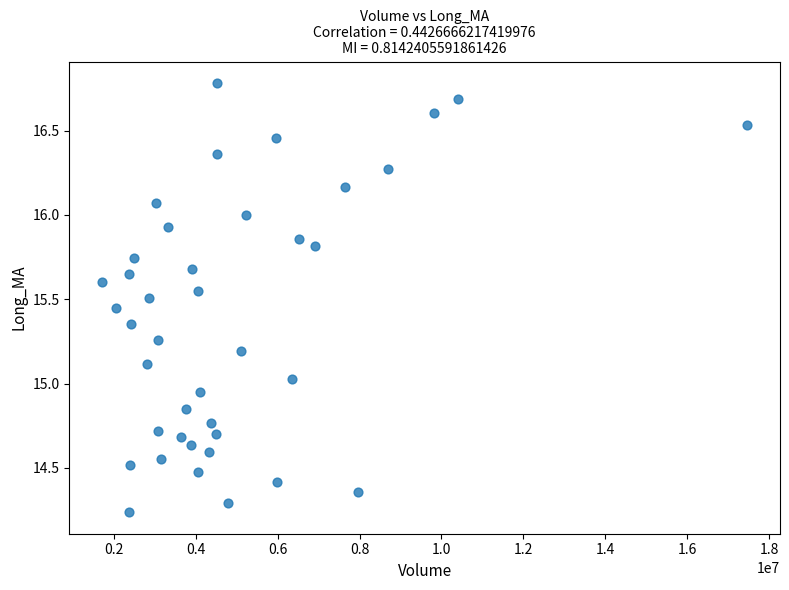

What is the range of X values (max minus min)?

15771800.0